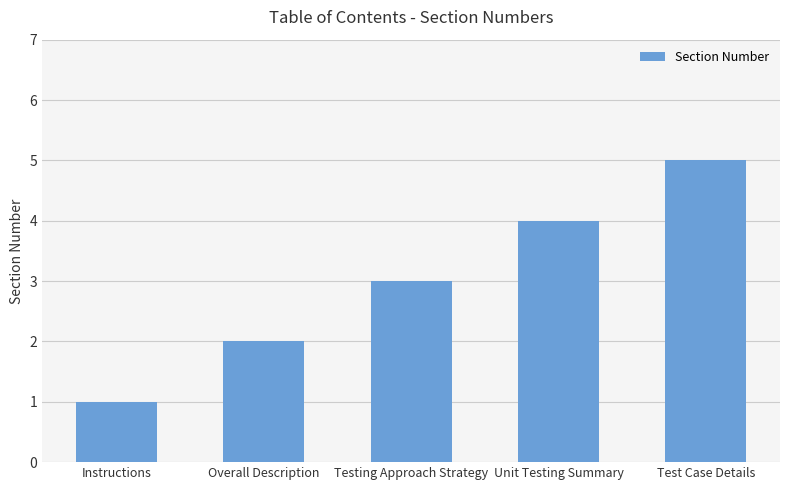

Is it true that the value at Testing Approach Strategy is 2?

False